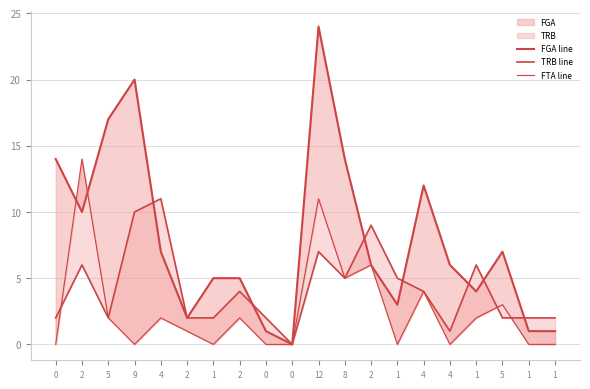

The FGA line series shows 1 at 1. True or false?

True